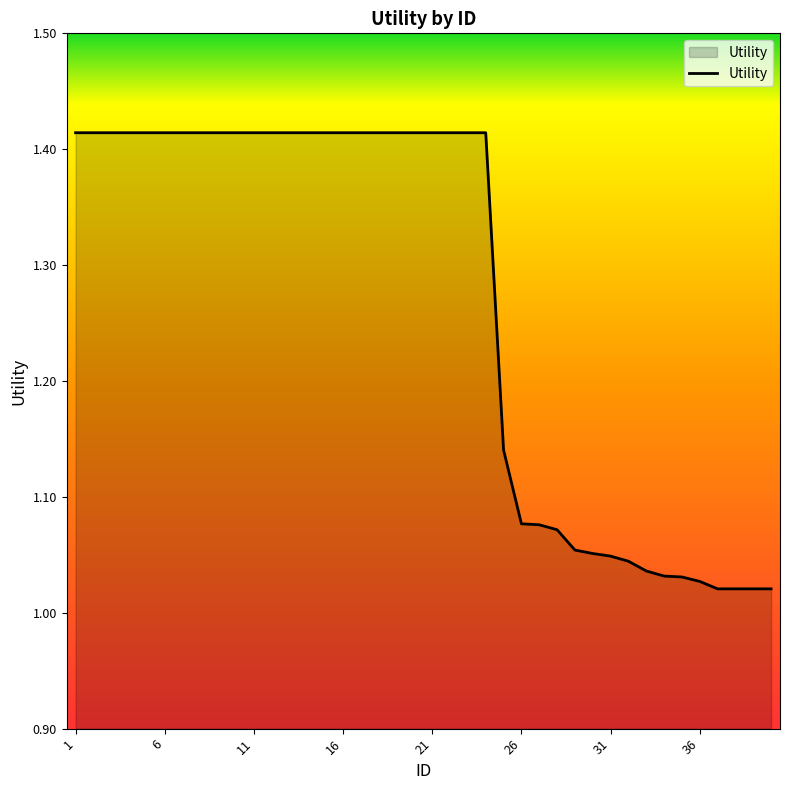

Does the chart have visible grid lines?

No